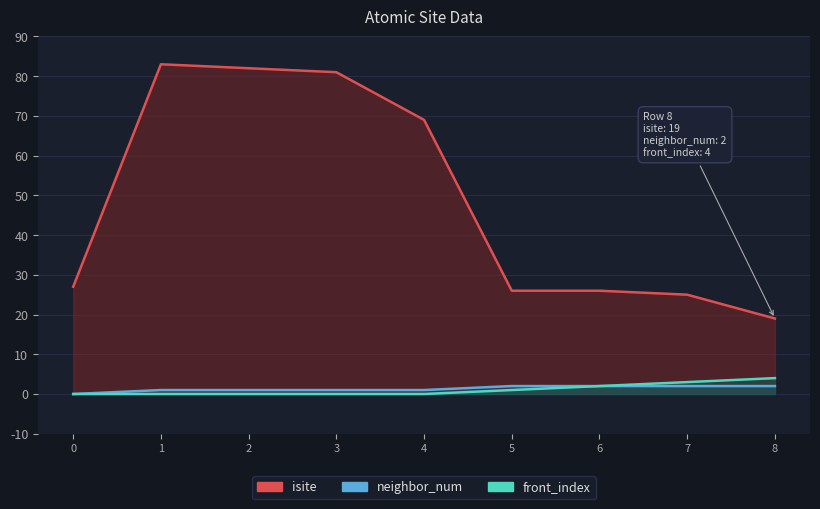

What is the average value of the isite series?

49